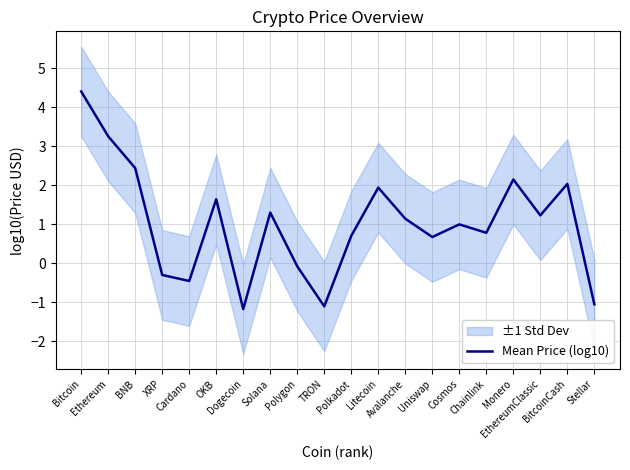

How many points are lower than both their immediate neighbors (excluding endpoints)?

6